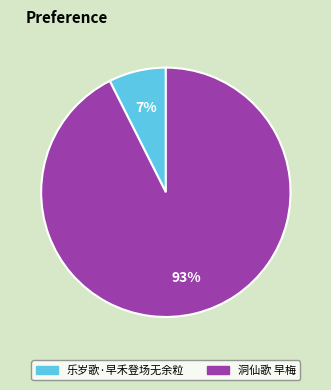

Which category has the biggest portion of the pie?

洞仙歌 早梅